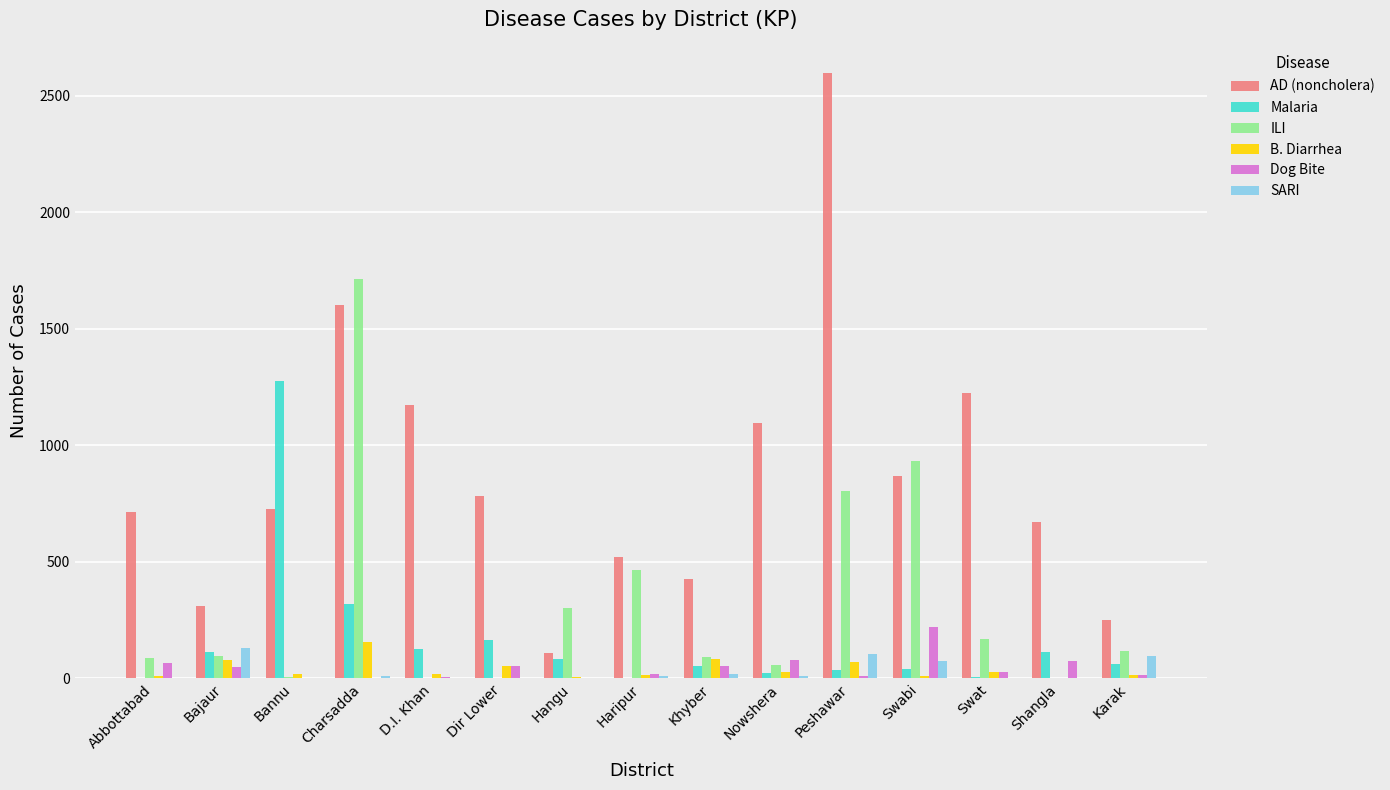

Is the value of Malaria at Karak greater than the value of B. Diarrhea at Bannu?

Yes